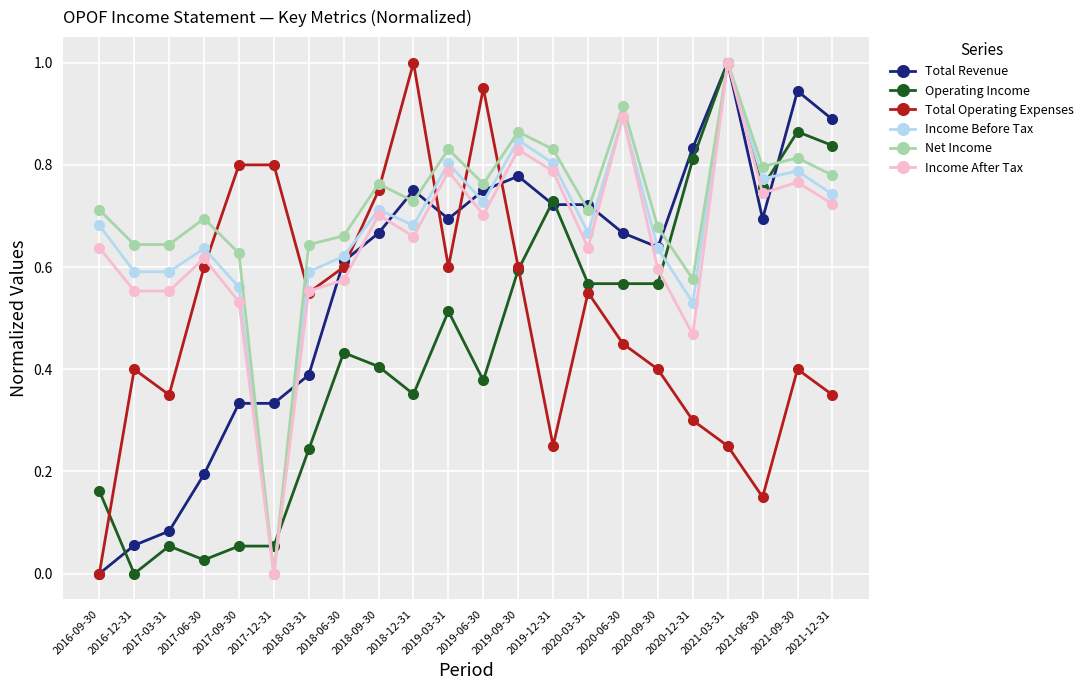

What is the sum of all Income Before Tax values?

14.9